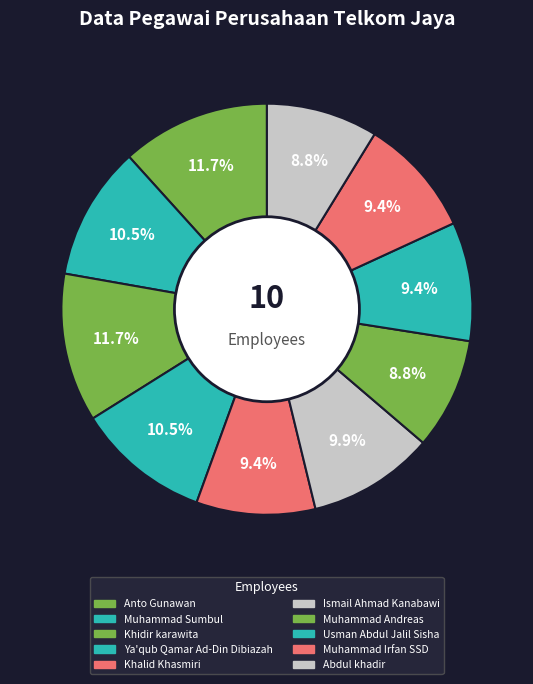

To the nearest percent, what is the difference between the largest and smallest slice percentages?

3%